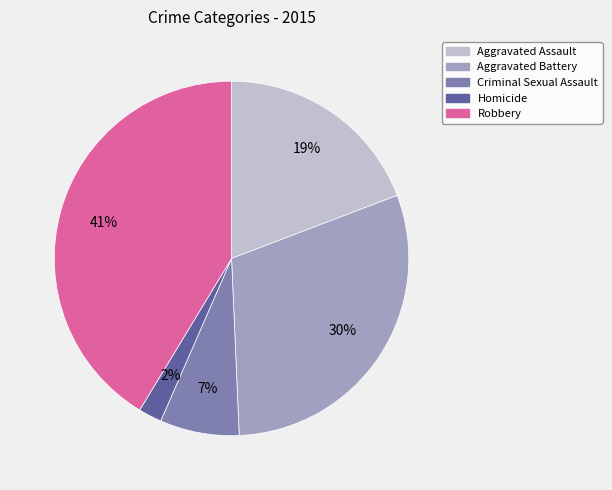

Is Aggravated Battery the majority of the pie?

No